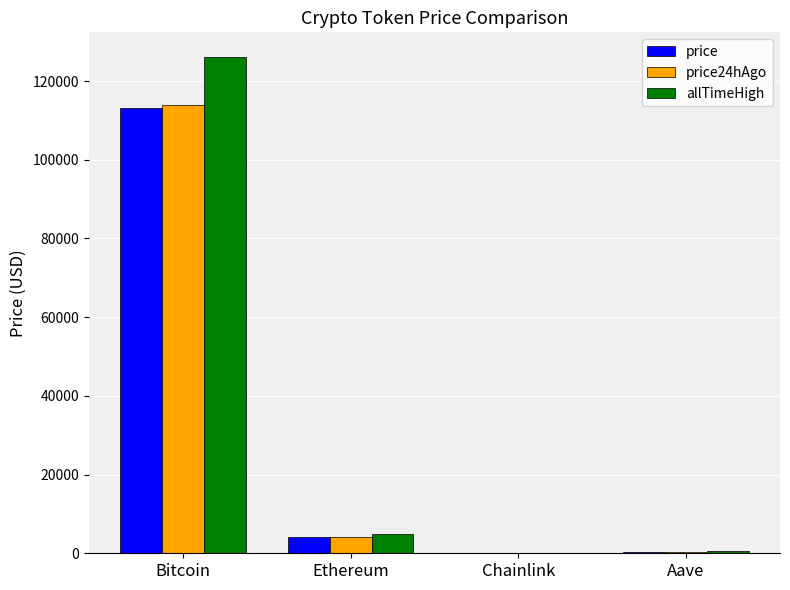

What is the total value across all series at Bitcoin?

353005.0